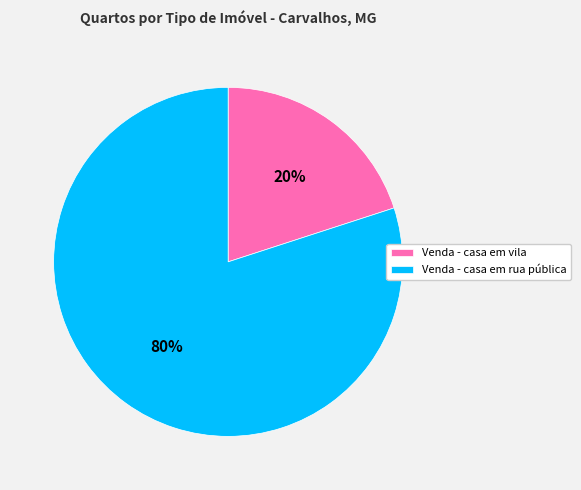

Does Venda - casa em rua pública represent more than half of the total?

Yes